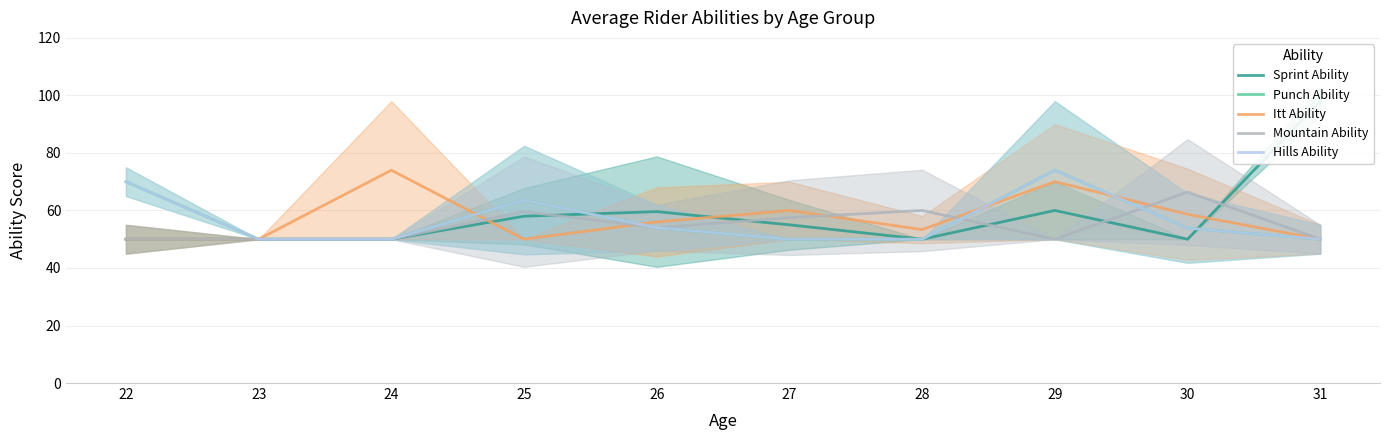

At which label does Itt Ability first exceed 56?

24